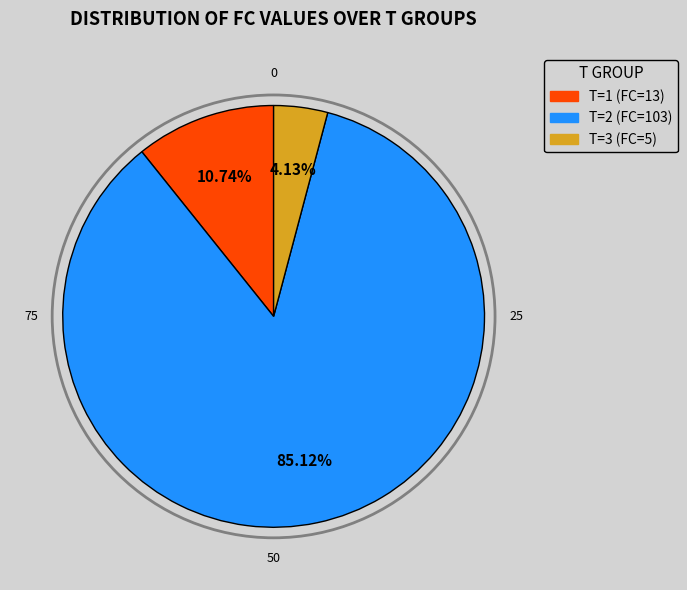

Does T=2 (FC=103) account for over 50% of the chart?

Yes